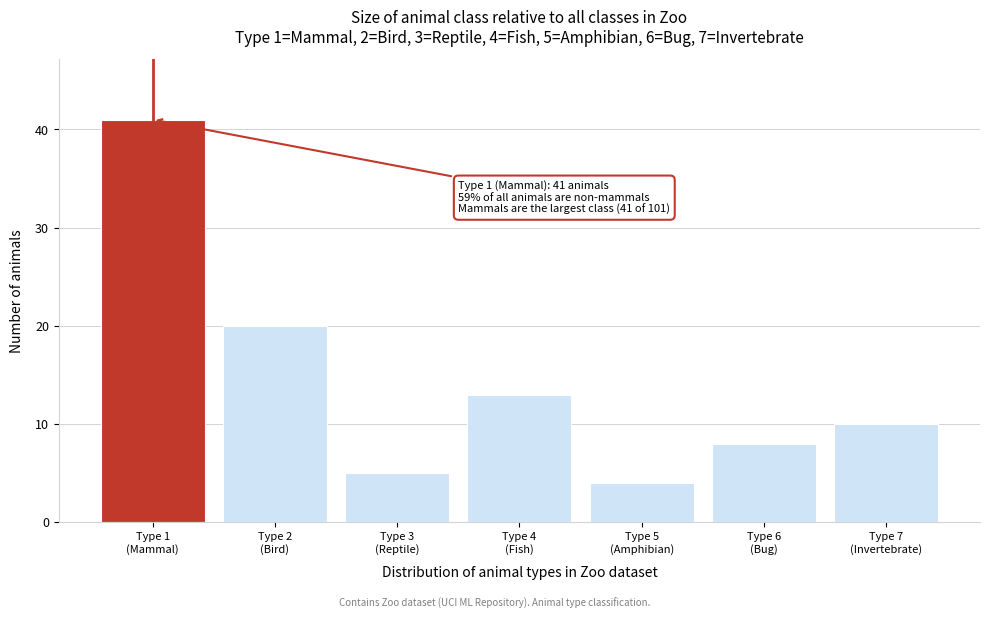

Reading left to right, extract all data points from this chart.

41	20	5	13	4	8	10